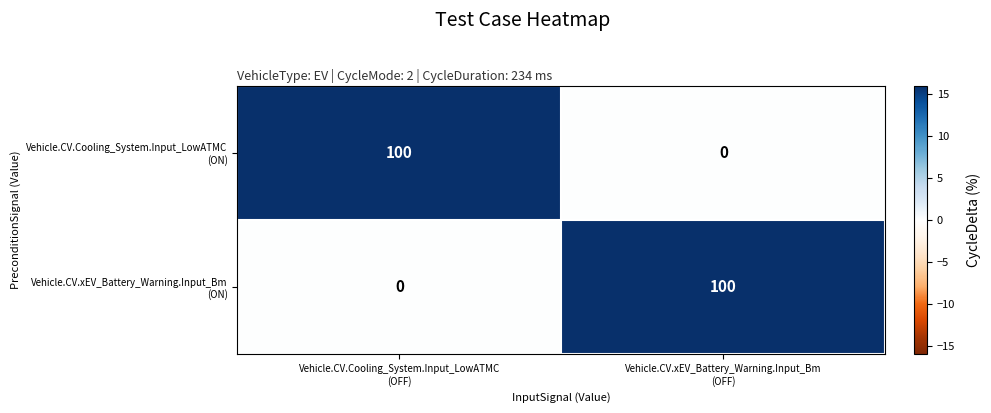

What is the greatest value displayed?

100